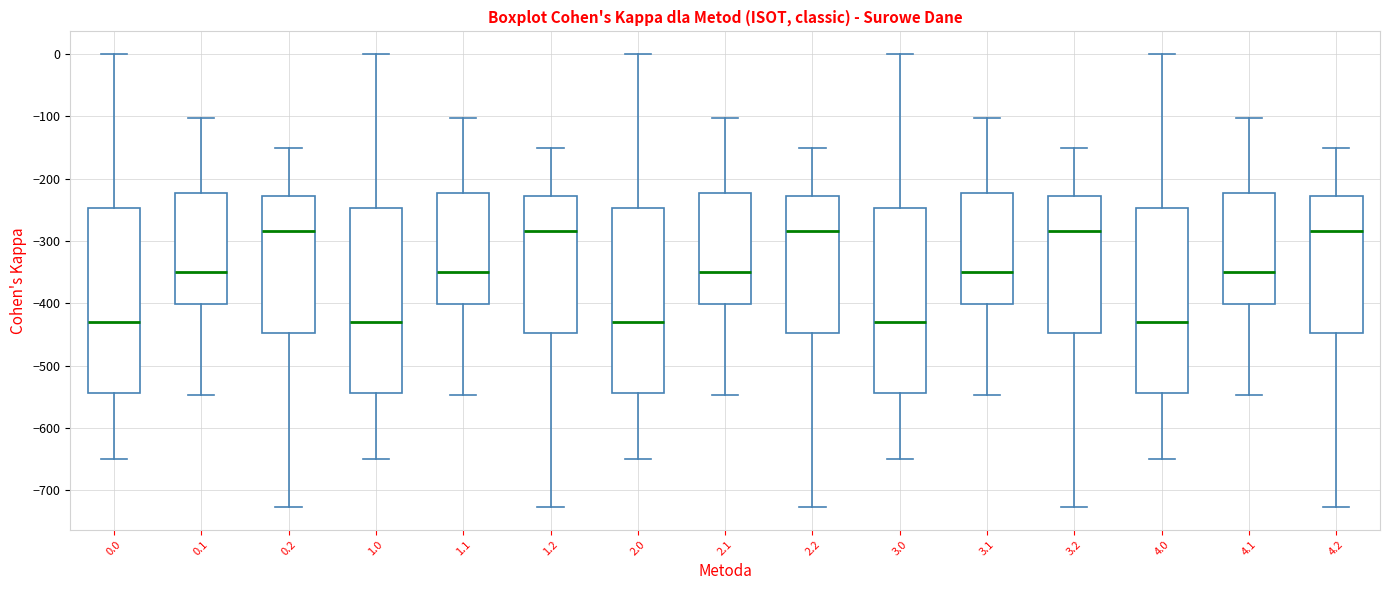

Reading left to right, transcribe this box plot: for each box, give where its median line is, the range the box spans, and where its two whiskers end, as read against the y-axis. The values are not printed on the chart, so give them approximately, as read against the axis.

0.0: median -430, box -540 to -250, whiskers -650 to 0
0.1: median -350, box -400 to -220, whiskers -550 to -100
0.2: median -280, box -450 to -230, whiskers -730 to -150
1.0: median -430, box -540 to -250, whiskers -650 to 0
1.1: median -350, box -400 to -220, whiskers -550 to -100
1.2: median -280, box -450 to -230, whiskers -730 to -150
2.0: median -430, box -540 to -250, whiskers -650 to 0
2.1: median -350, box -400 to -220, whiskers -550 to -100
2.2: median -280, box -450 to -230, whiskers -730 to -150
3.0: median -430, box -540 to -250, whiskers -650 to 0
3.1: median -350, box -400 to -220, whiskers -550 to -100
3.2: median -280, box -450 to -230, whiskers -730 to -150
4.0: median -430, box -540 to -250, whiskers -650 to 0
4.1: median -350, box -400 to -220, whiskers -550 to -100
4.2: median -280, box -450 to -230, whiskers -730 to -150